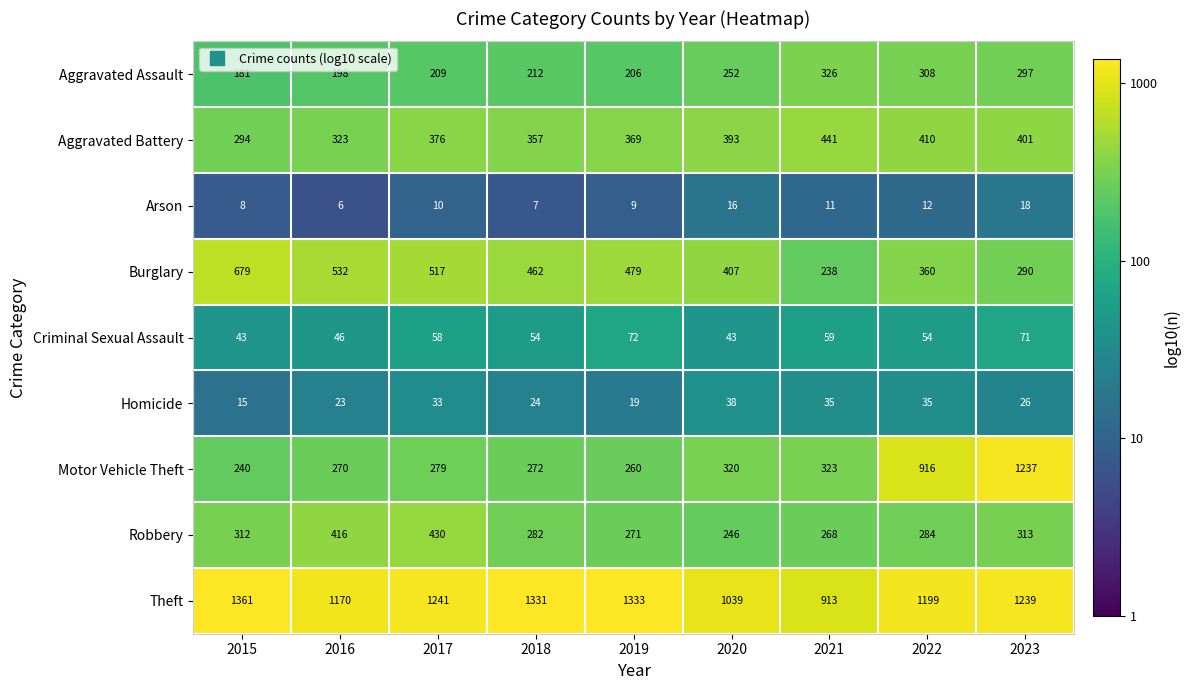

Which series has the largest range (max minus min)?

Motor Vehicle Theft